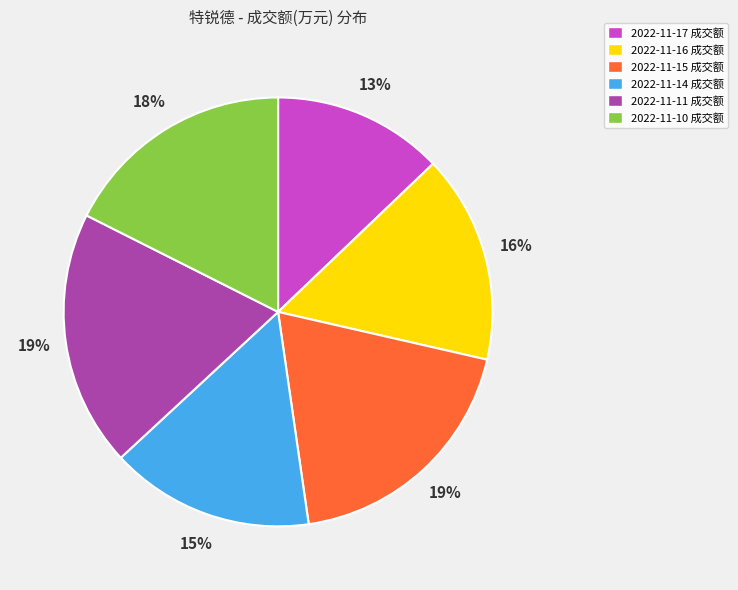

Is there a majority slice in this chart?

No